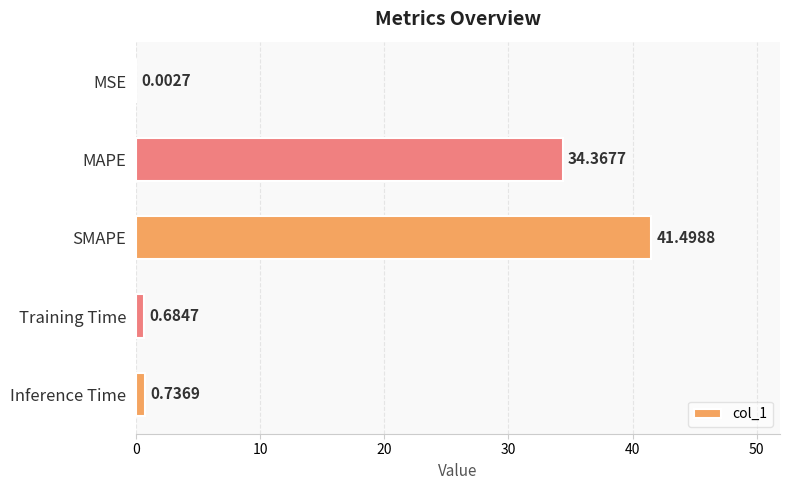

Where is the data nearest to the value 20?

MAPE